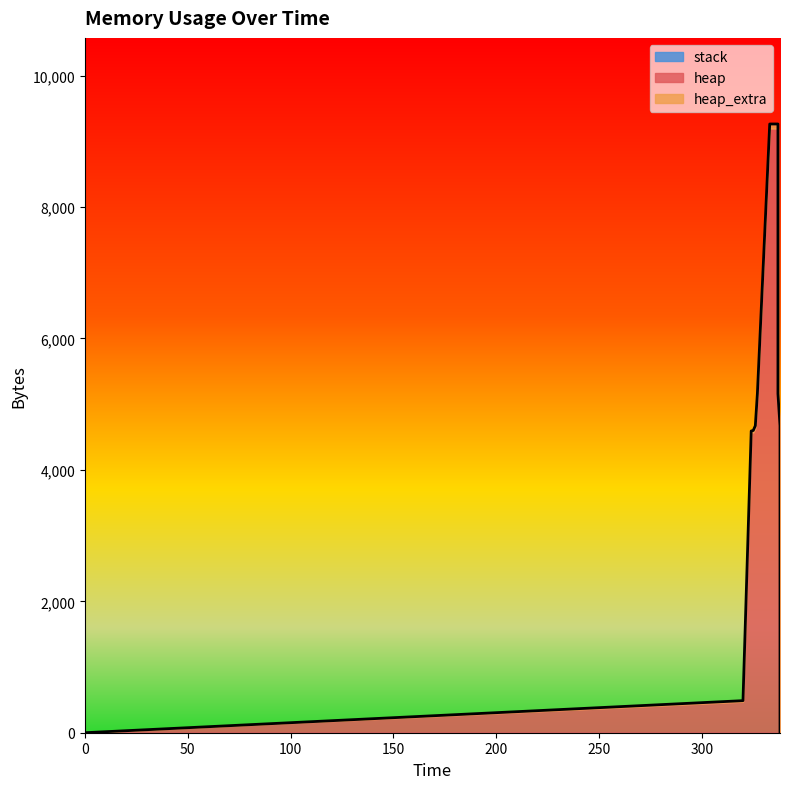

Between which two adjacent categories do heap_extra and heap first intersect?

338 and 338